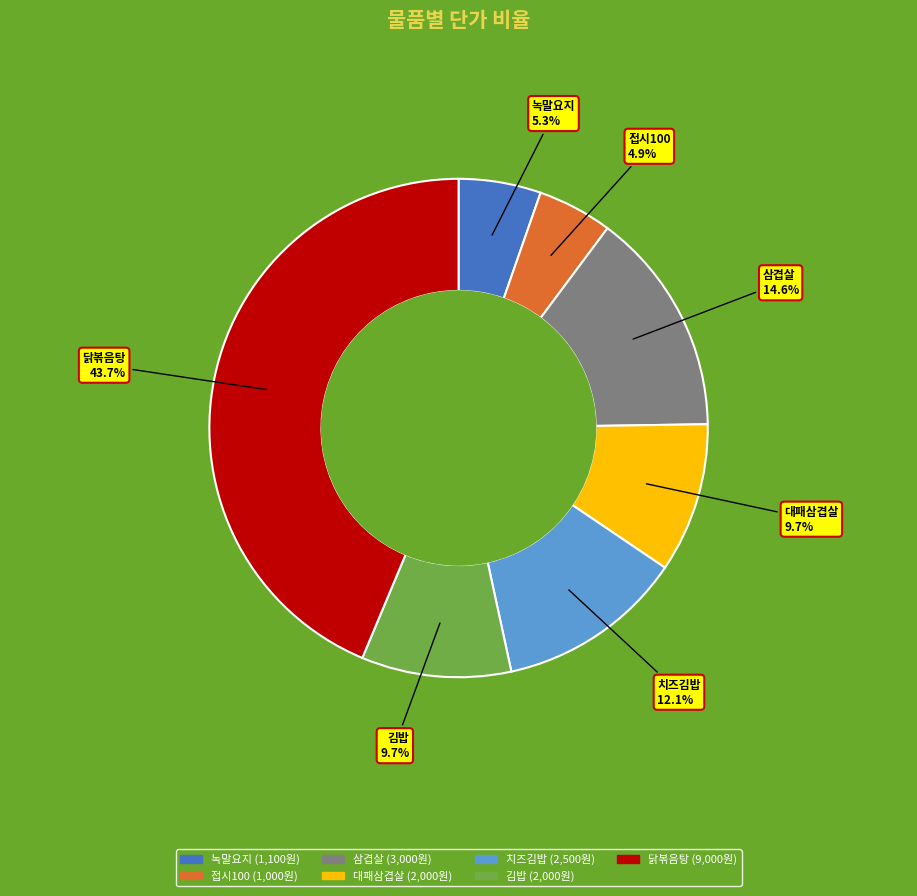

What is the total percentage of 대패삼겹살 and 닭볶음탕?

53.4%